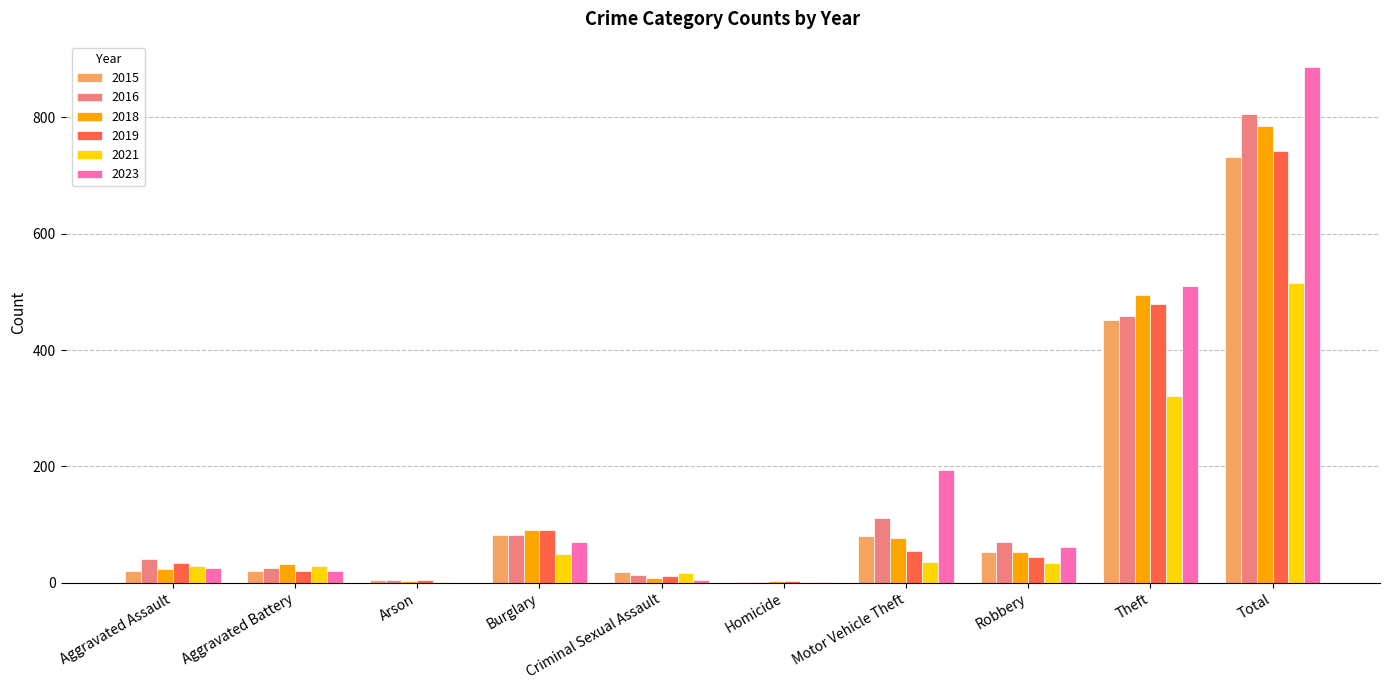

How many data points does each series have?

10